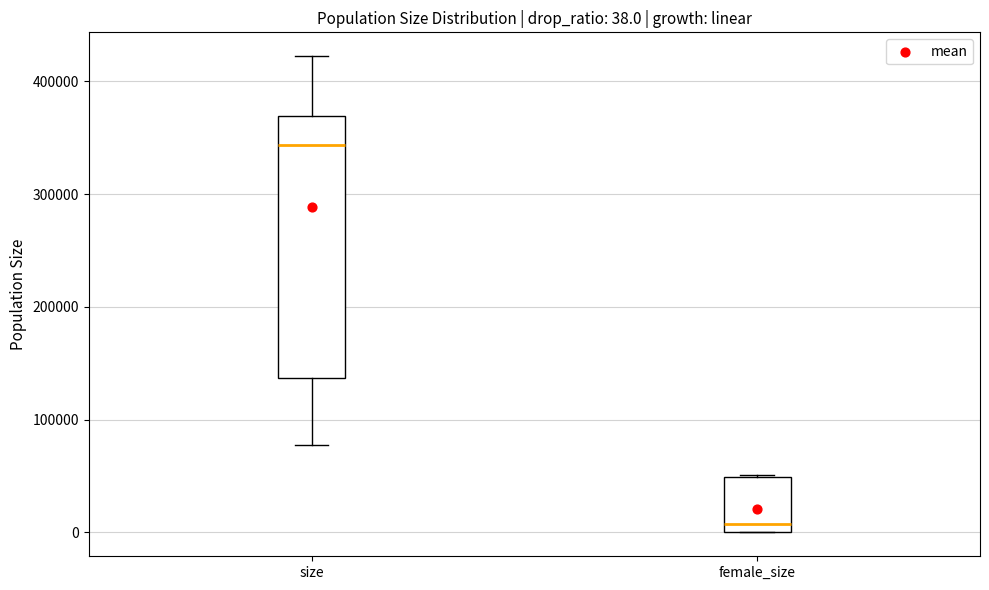

Which box has the lowest median line?

female_size